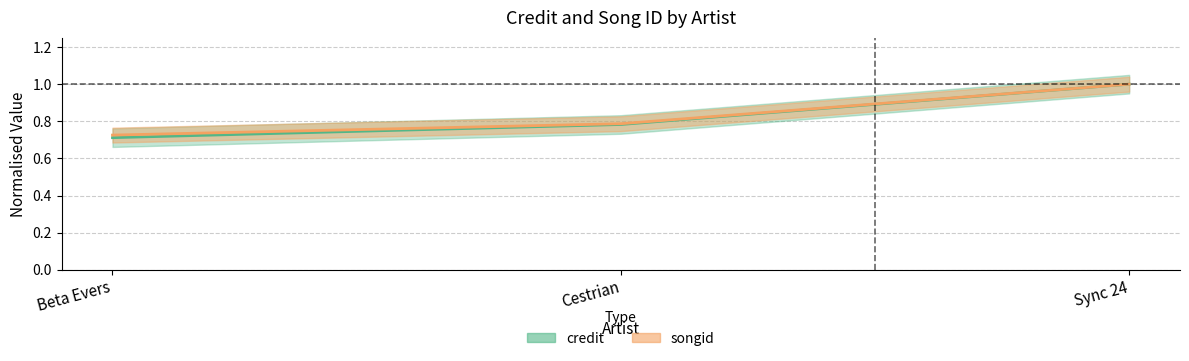

What is the sum of all credit values?

2.5